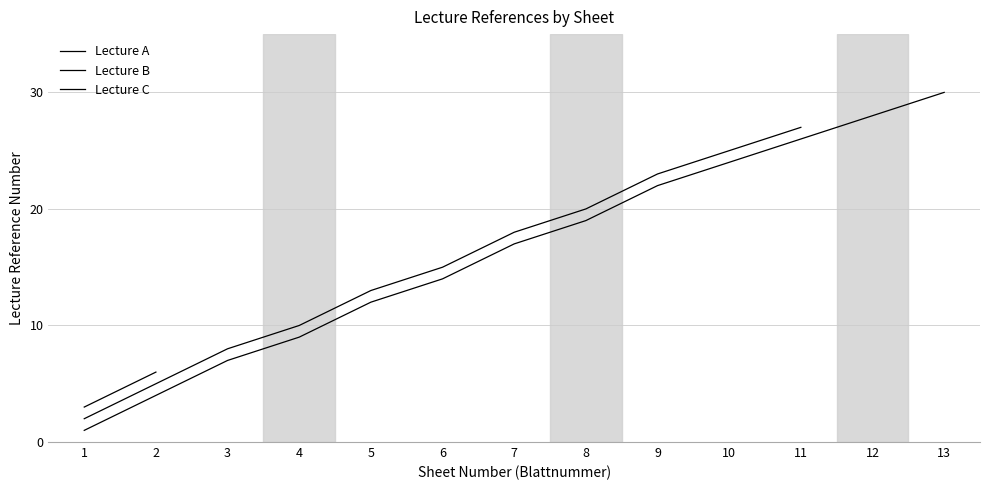

What is the spread (max minus min) of values at 7?

1.0